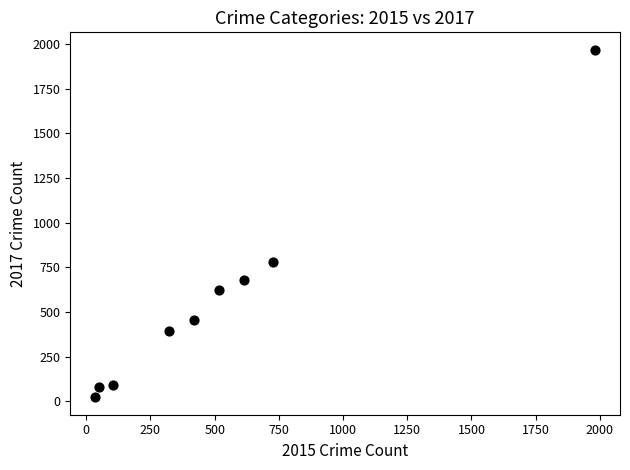

What Y value in the scatter plot is closest to 995?

780